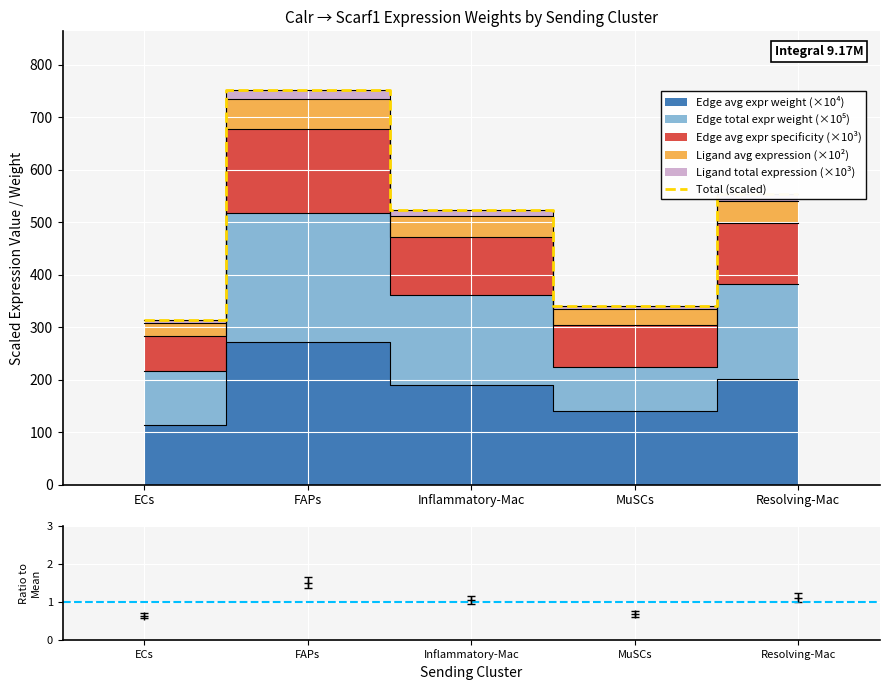

How many data points are less than 523?

2